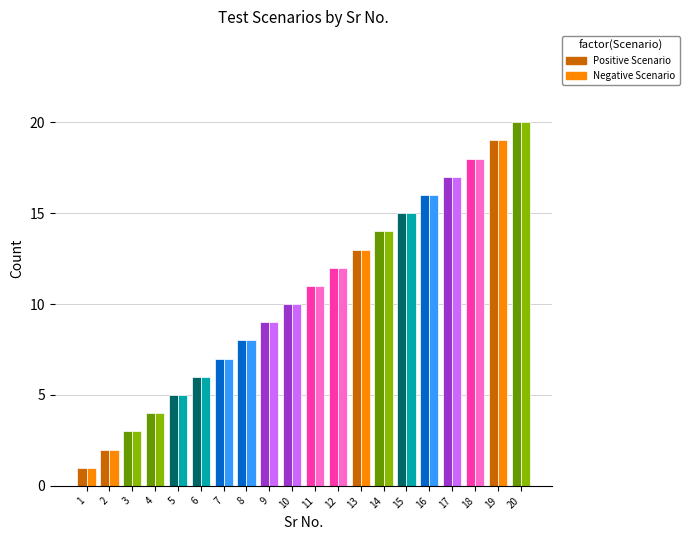

Reading left to right, what are all the values shown in this chart?

Positive Scenario: 1=1	2=2	3=3	4=4	5=5	6=6	7=7	8=8	9=9	10=10	11=11	12=12	13=13	14=14	15=15	16=16	17=17	18=18	19=19	20=20
Negative Scenario: 1=1	2=2	3=3	4=4	5=5	6=6	7=7	8=8	9=9	10=10	11=11	12=12	13=13	14=14	15=15	16=16	17=17	18=18	19=19	20=20